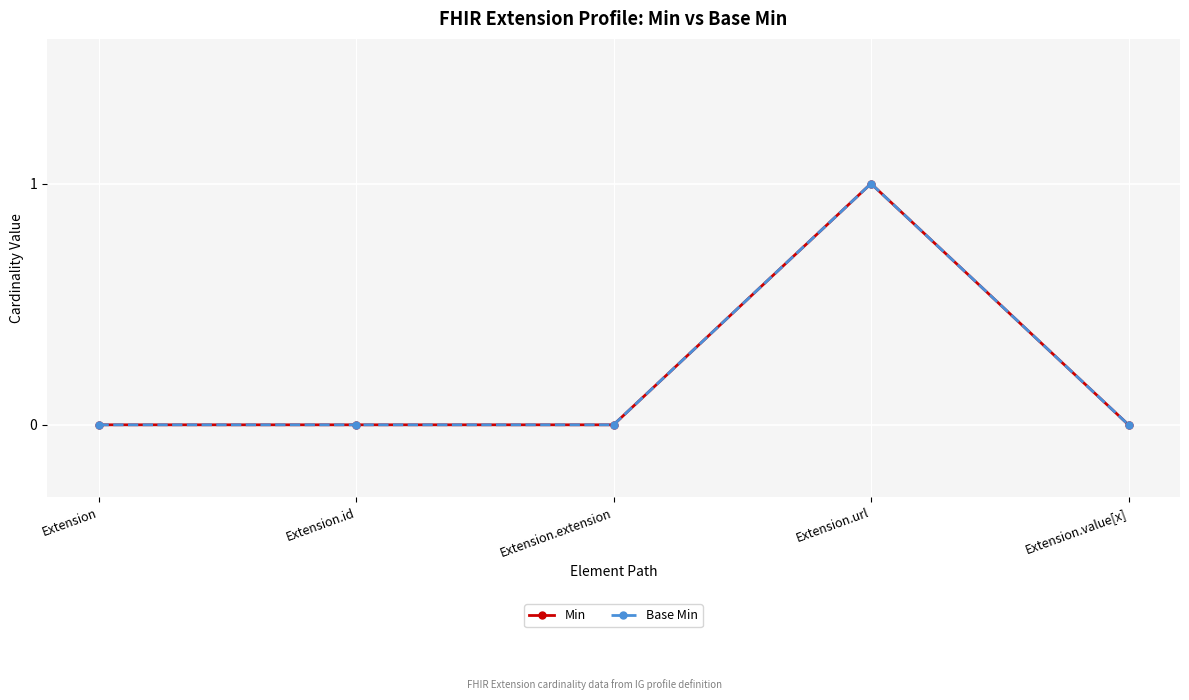

Where is the first local maximum for Base Min?

Extension.url